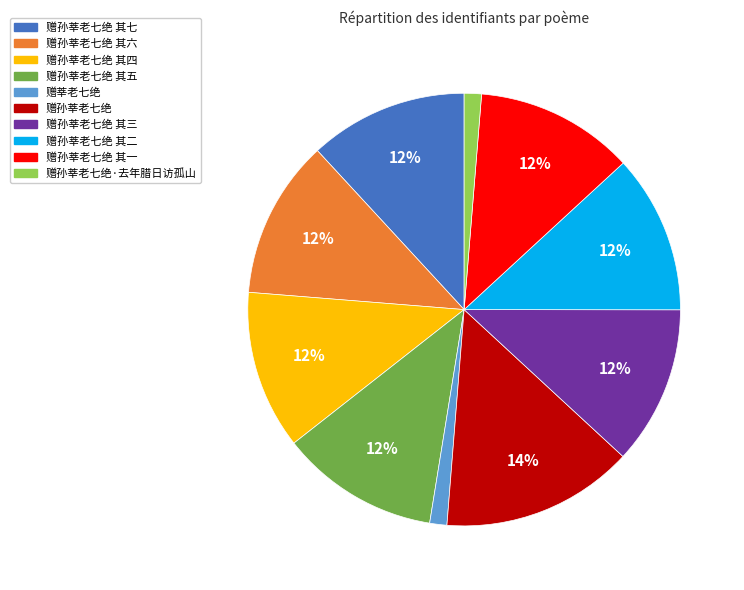

True or false: 赠孙莘老七绝 accounts for 14% of the total.

True